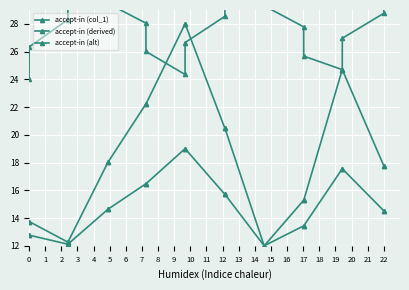

True or false: accept-in (col_1) has more than 2 interior local peaks.

False